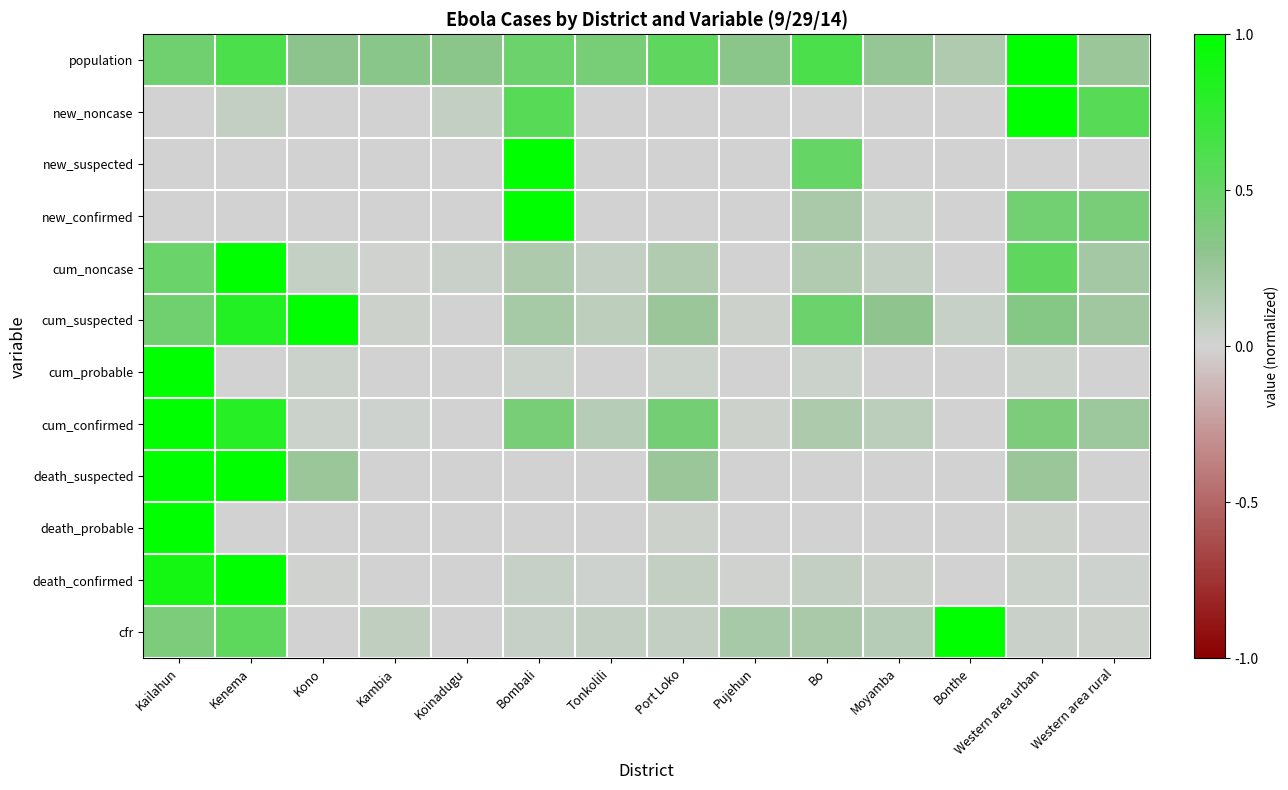

Between Western area urban and Kenema, which is larger?

Western area urban